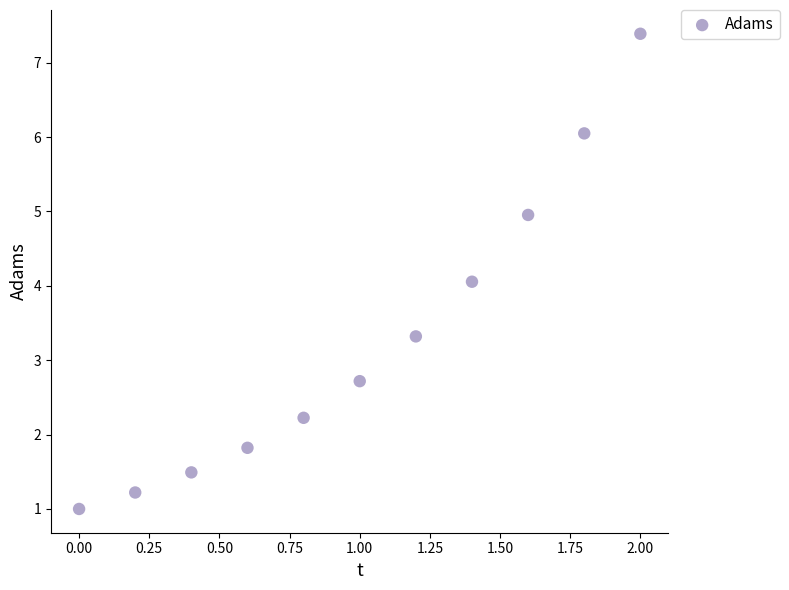

What is the average X value?

1.0